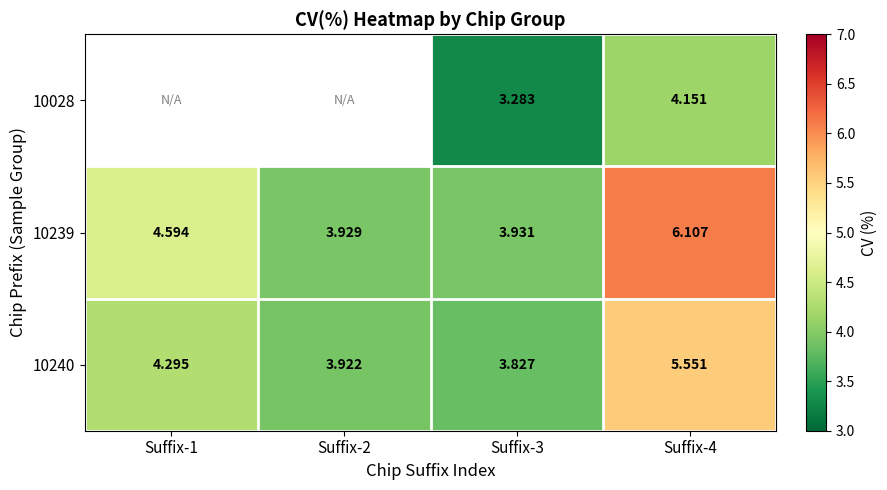

Is the value of 10239 at Suffix-4 greater than the value of 10240 at Suffix-3?

Yes